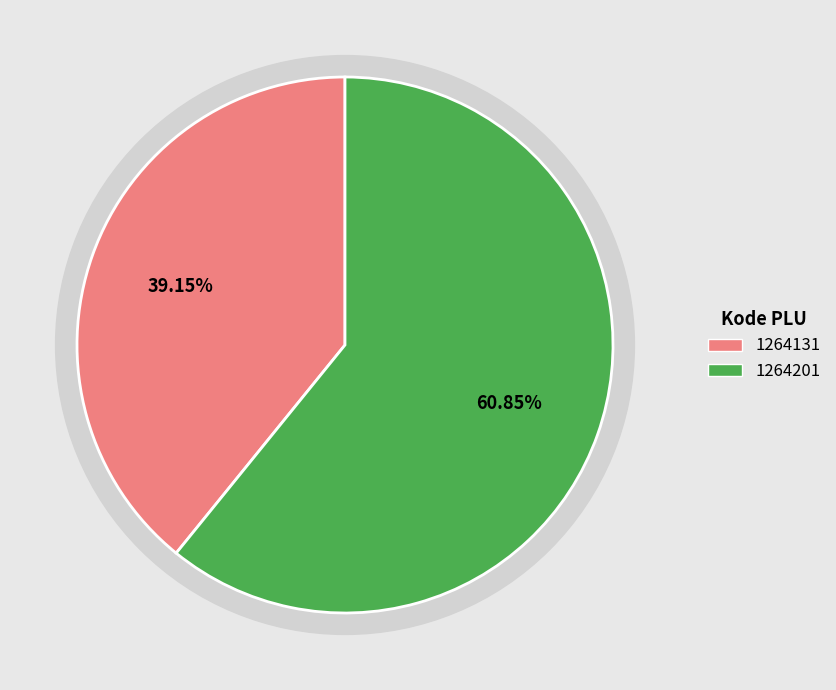

What is the majority slice?

1264201